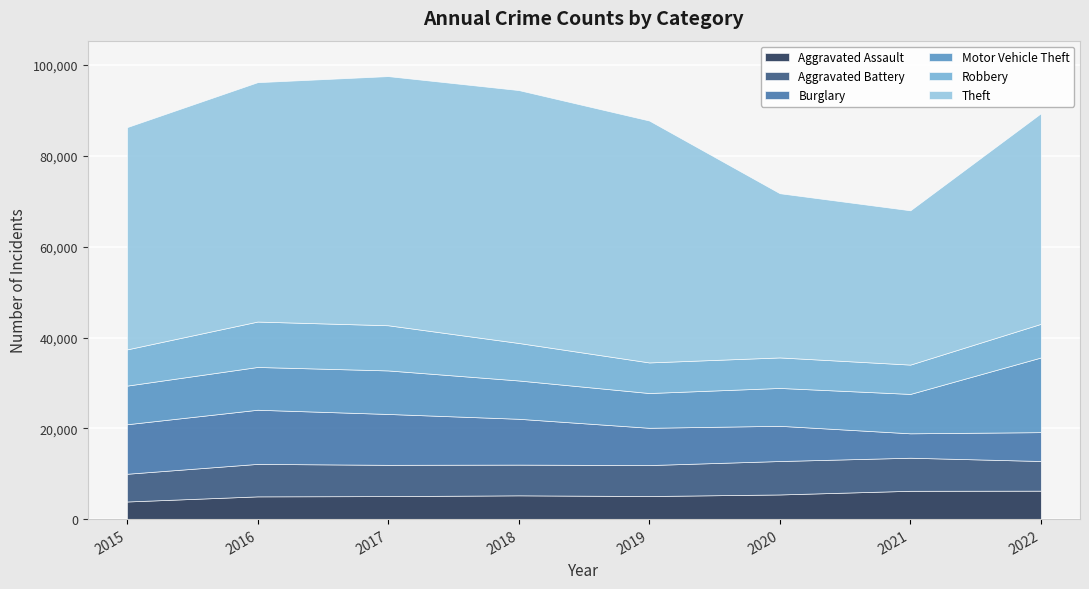

What is the difference between the second highest and second lowest values in the Aggravated Battery series?

750